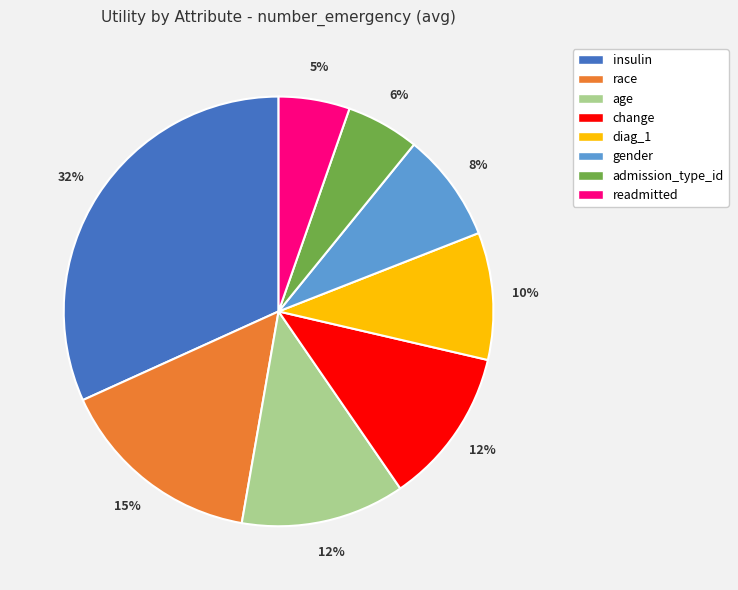

To the nearest percent, what portion does readmitted represent?

5%